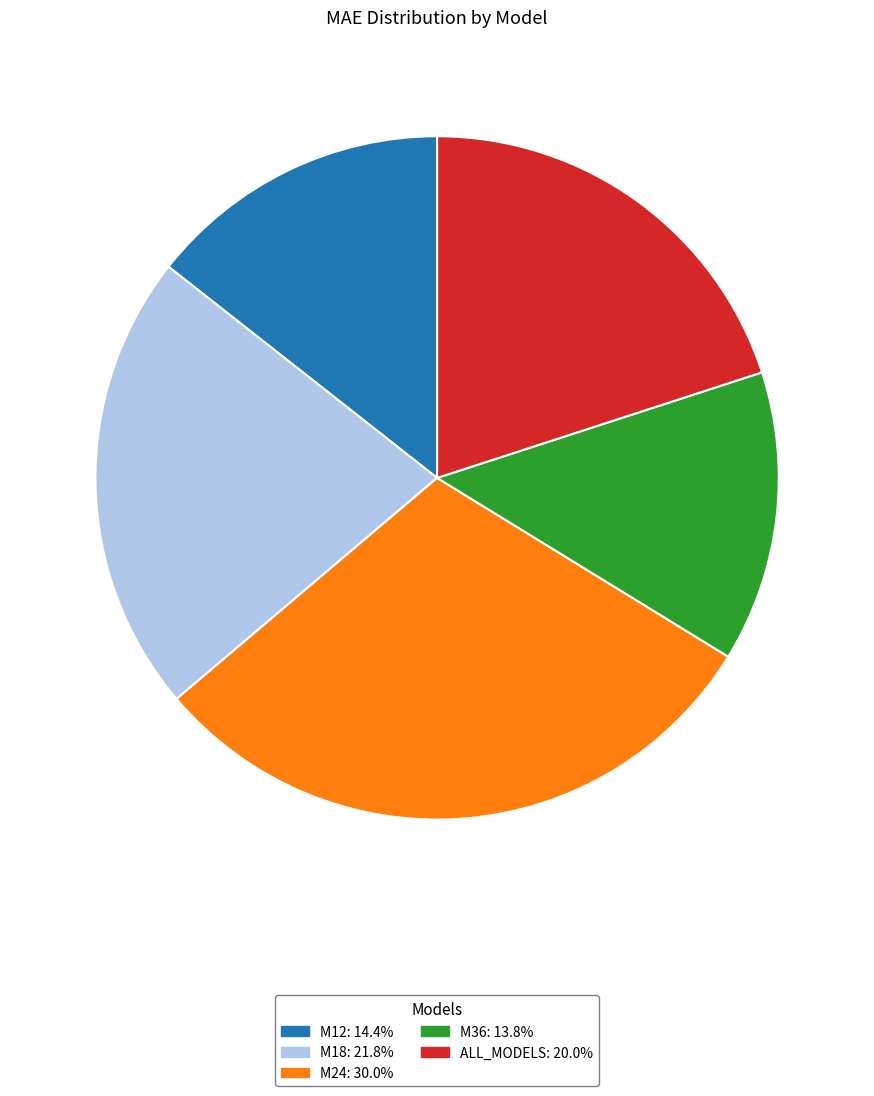

Between M18 and ALL_MODELS, which is larger?

M18